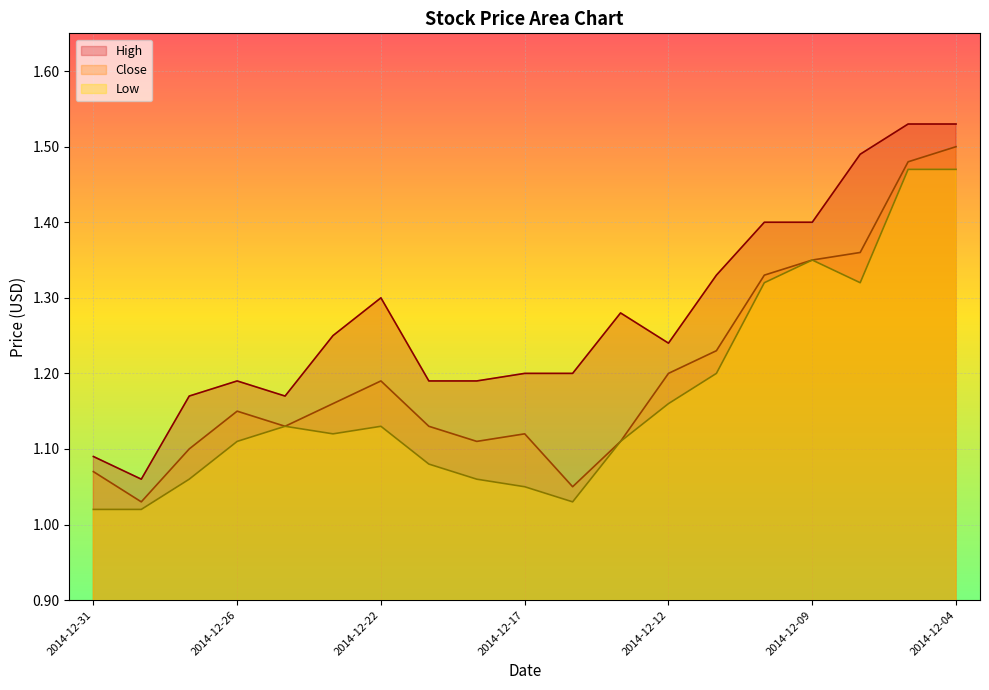

The Low series shows 0.7 at 2014-12-18. True or false?

False